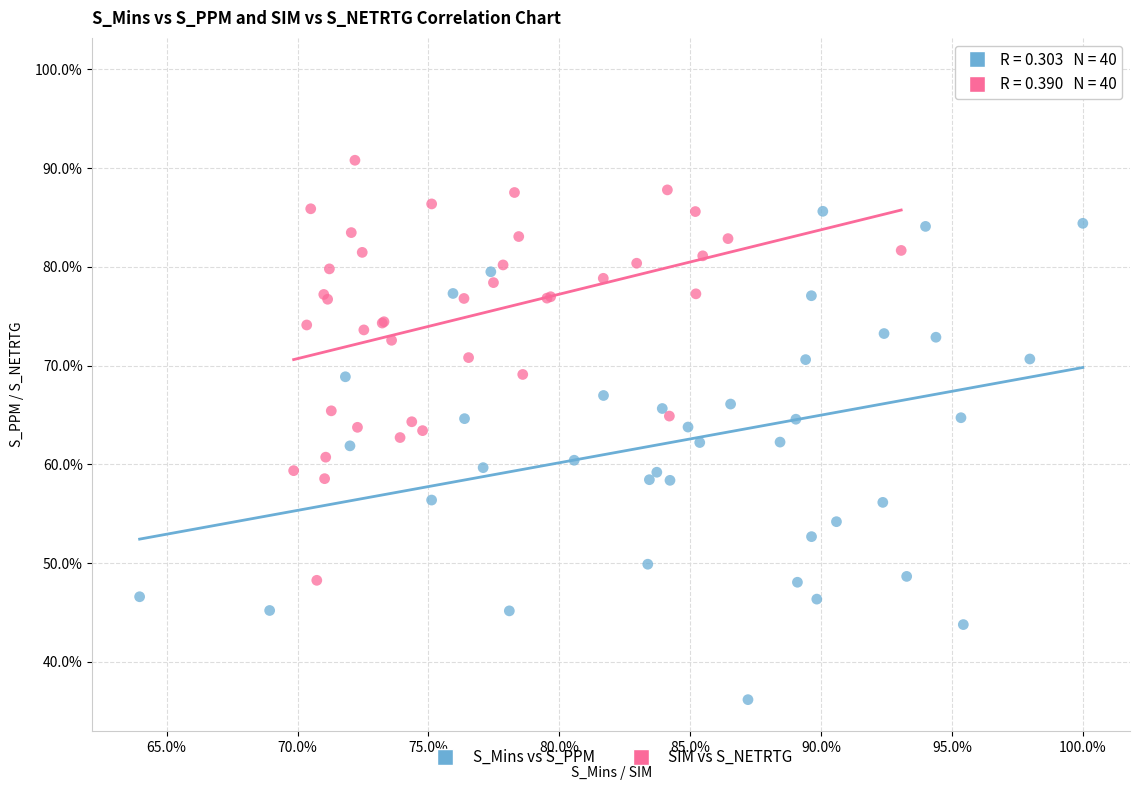

Which series reaches the minimum Y coordinate?

S_Mins vs S_PPM